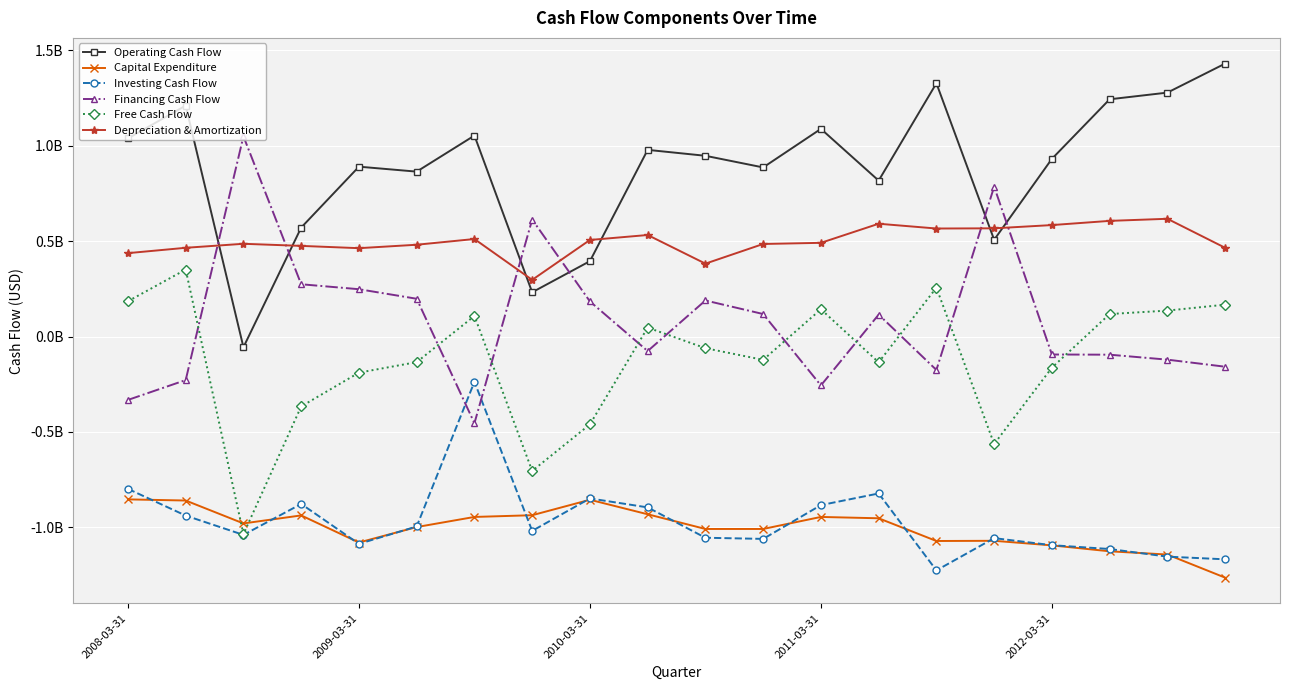

List the series in order of their peak value, lowest first.

Capital Expenditure, Investing Cash Flow, Free Cash Flow, Depreciation & Amortization, Financing Cash Flow, Operating Cash Flow